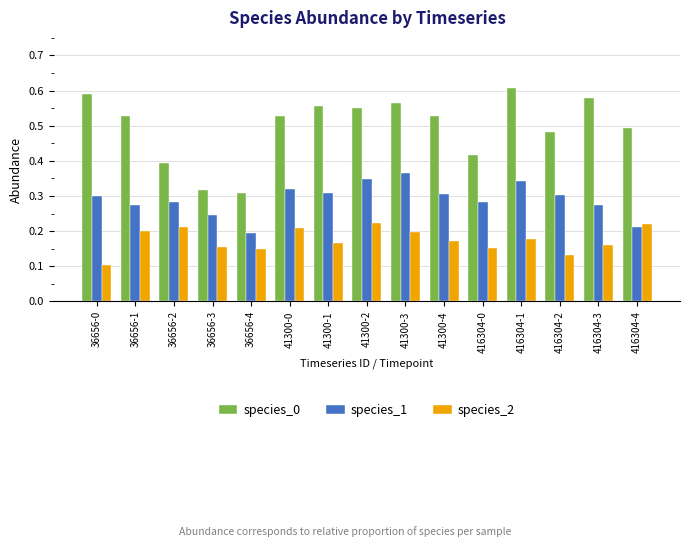

Are the bars horizontal?

No